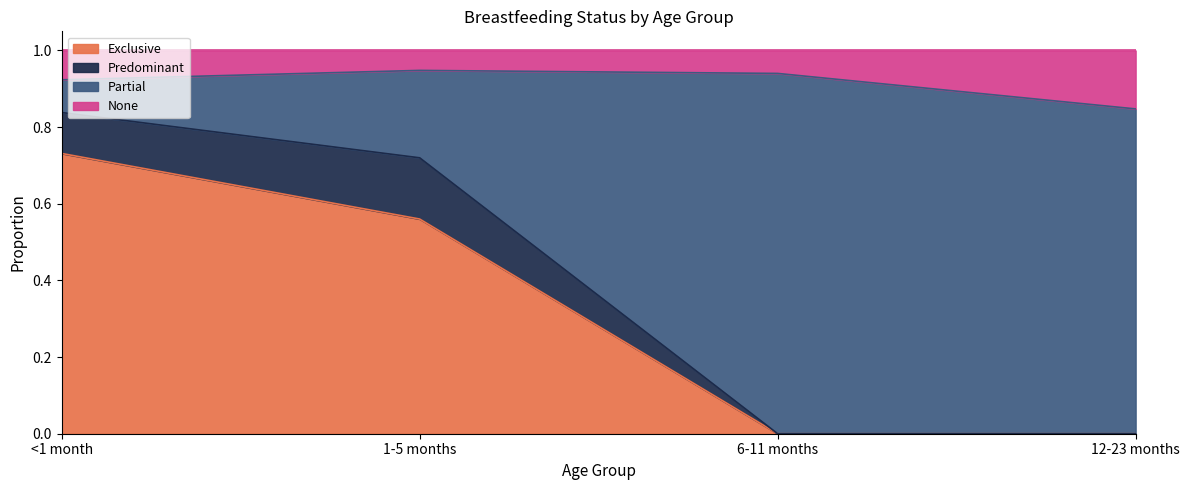

What is the total value across all series at 12-23 months?

1.0